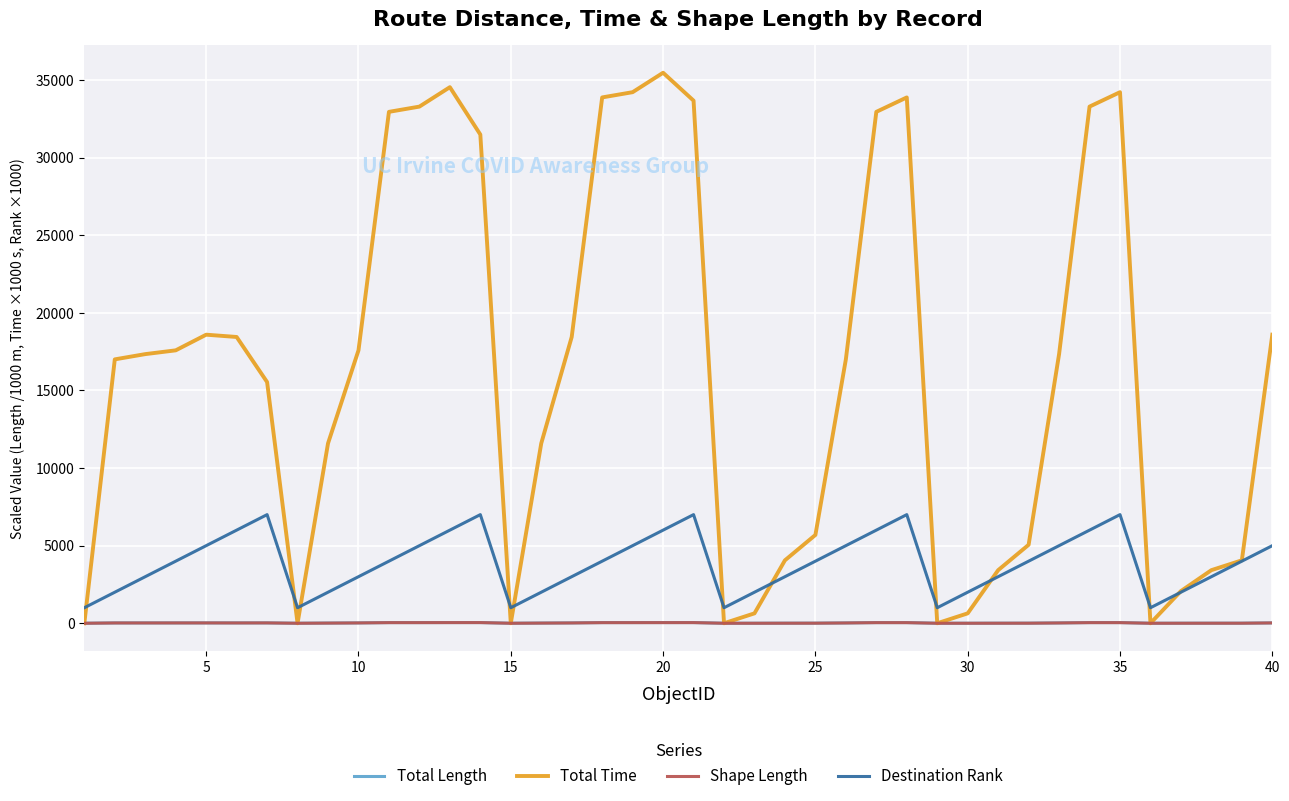

Which series has the largest total across all categories?

Total Time